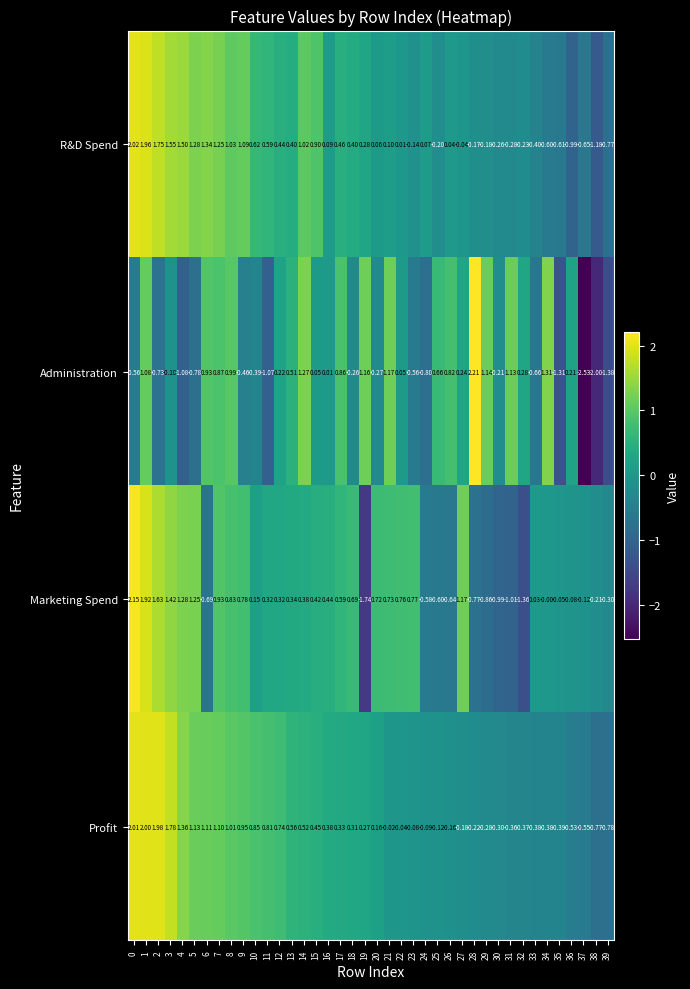

Which series has the largest range (max minus min)?

Administration